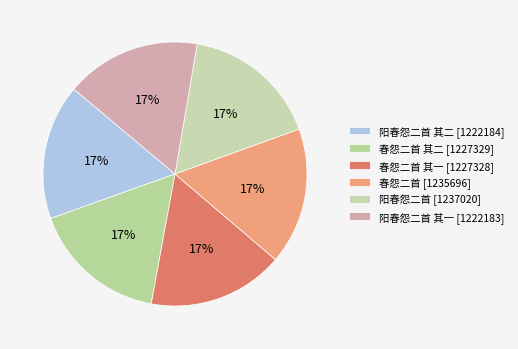

What is the smallest slice in the pie chart?

阳春怨二首 其一